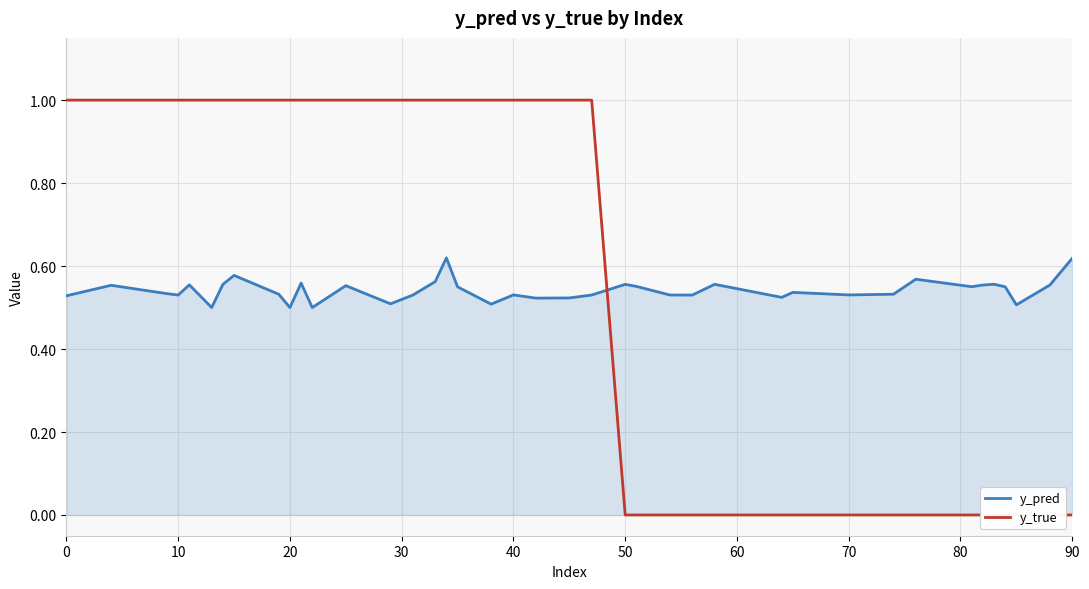

True or false: y_pred has a value of 0.5 at 40.

True